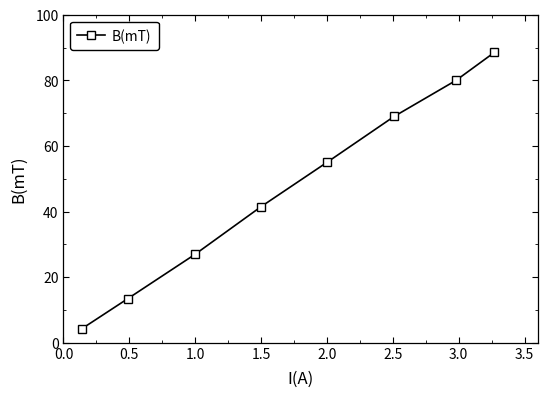

What is the value of the 2nd point from the left?

13.5